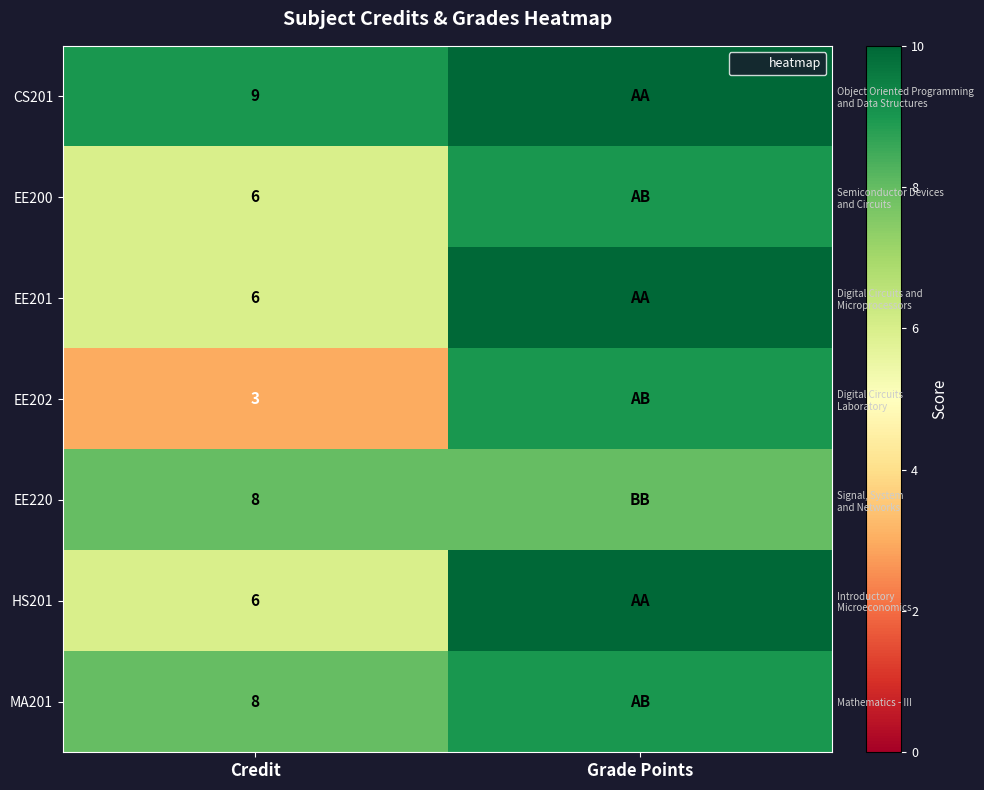

At Grade Points, list the series in order from smallest to largest.

EE220, EE200, EE202, MA201, CS201, EE201, HS201